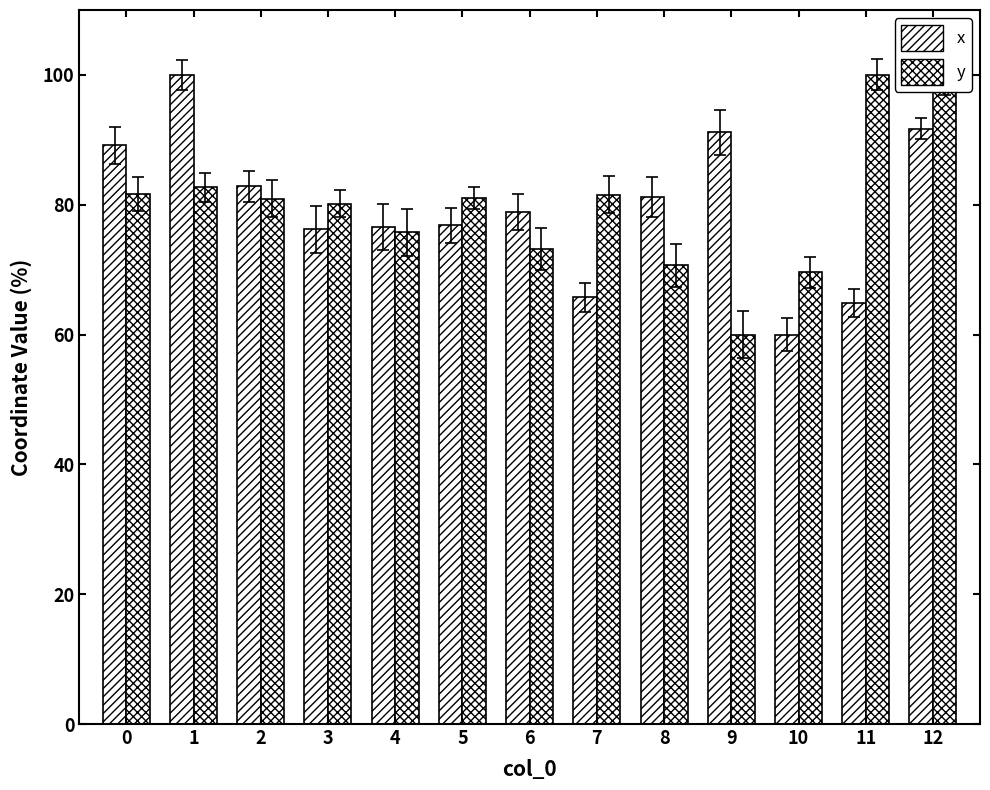

How many values in the x series exceed 78?

7